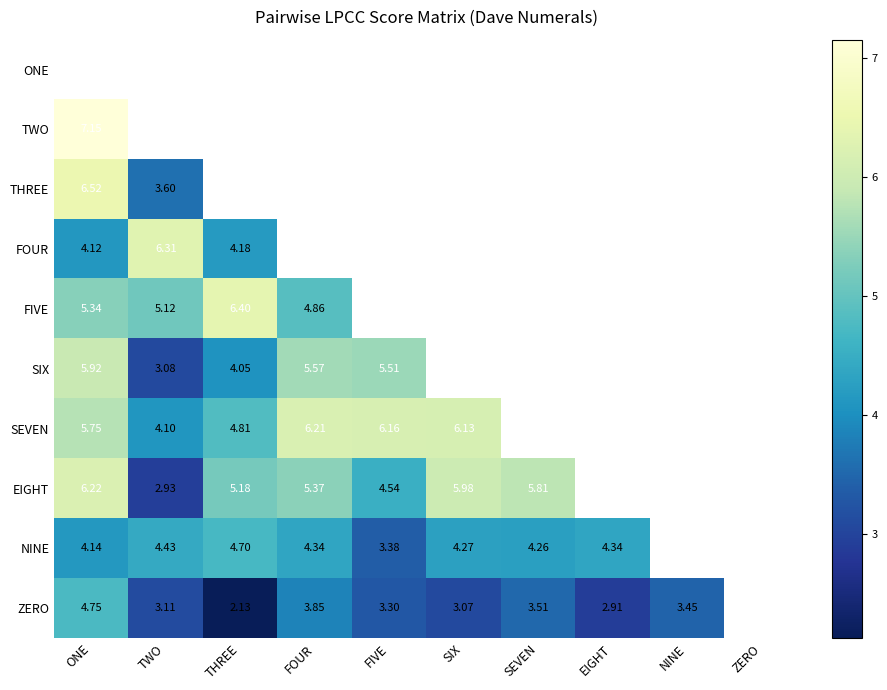

Is the value of SIX at ONE greater than the value of TWO at ONE?

No